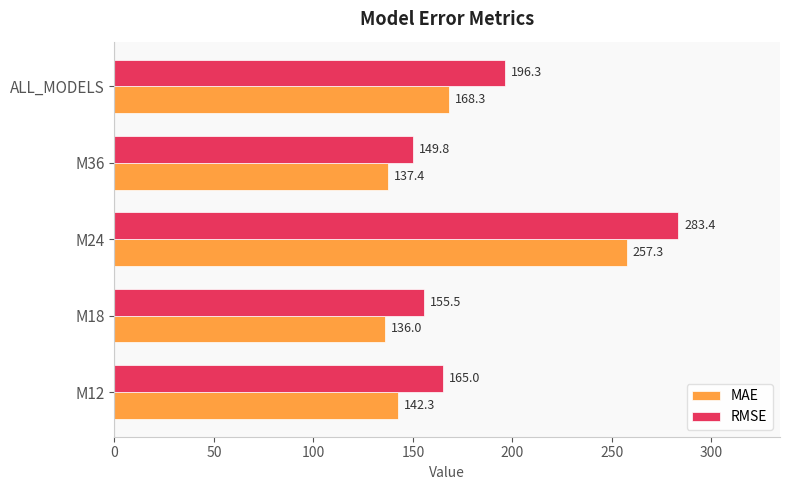

Which series has the largest total across all categories?

RMSE